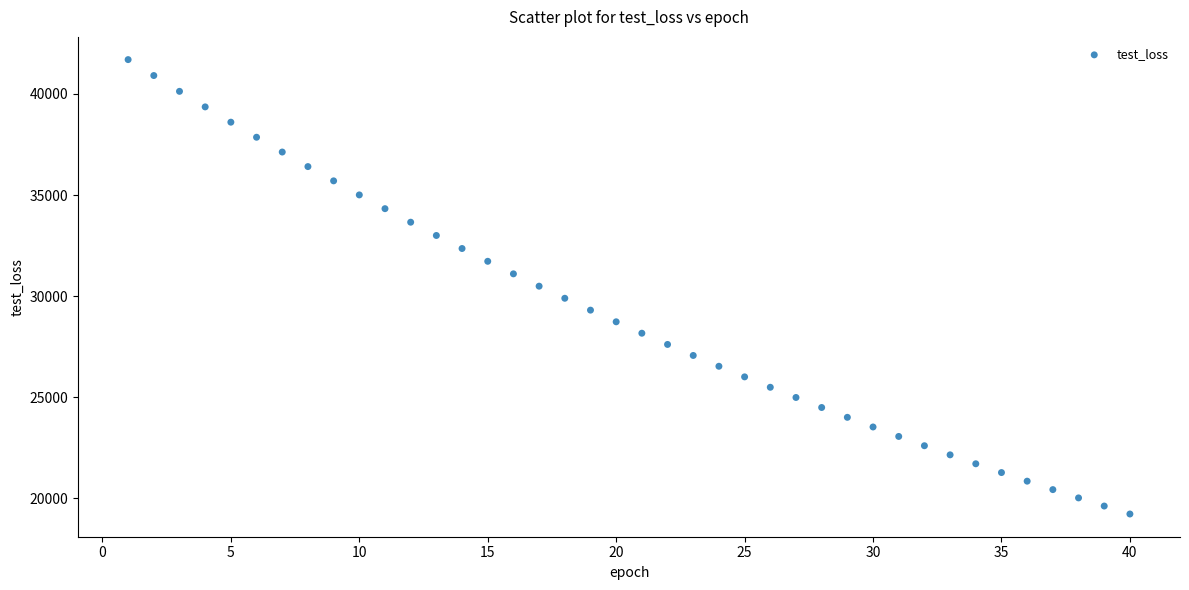

What is the range of Y values (max minus min)?

22460.5